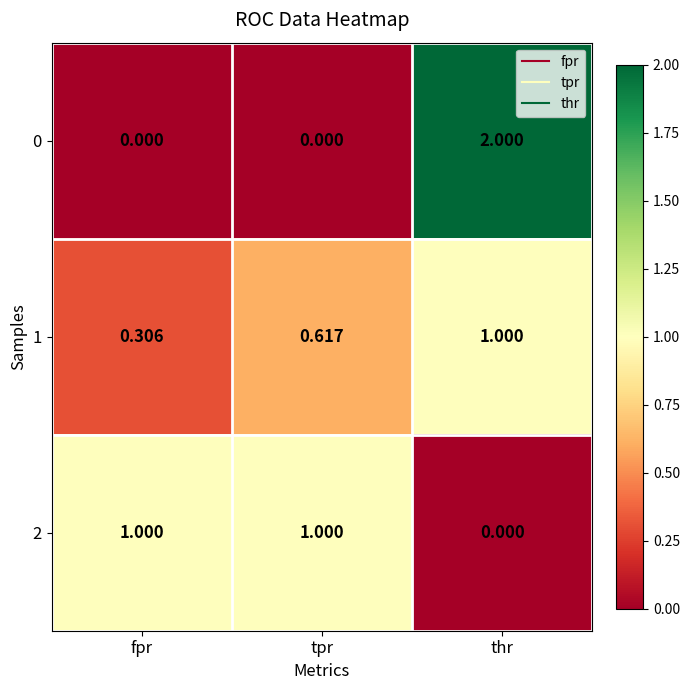

Rank the categories by 1 value from lowest to highest.

fpr, tpr, thr